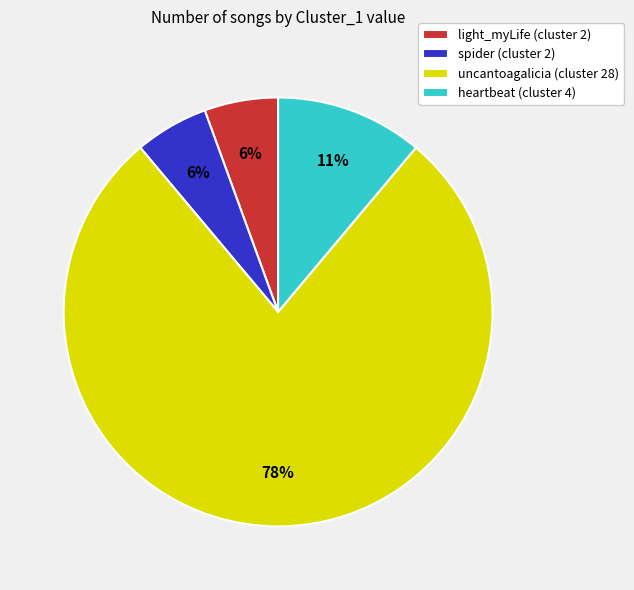

Combined, do uncantoagalicia (cluster 28) and light_myLife (cluster 2) account for over 50%?

Yes